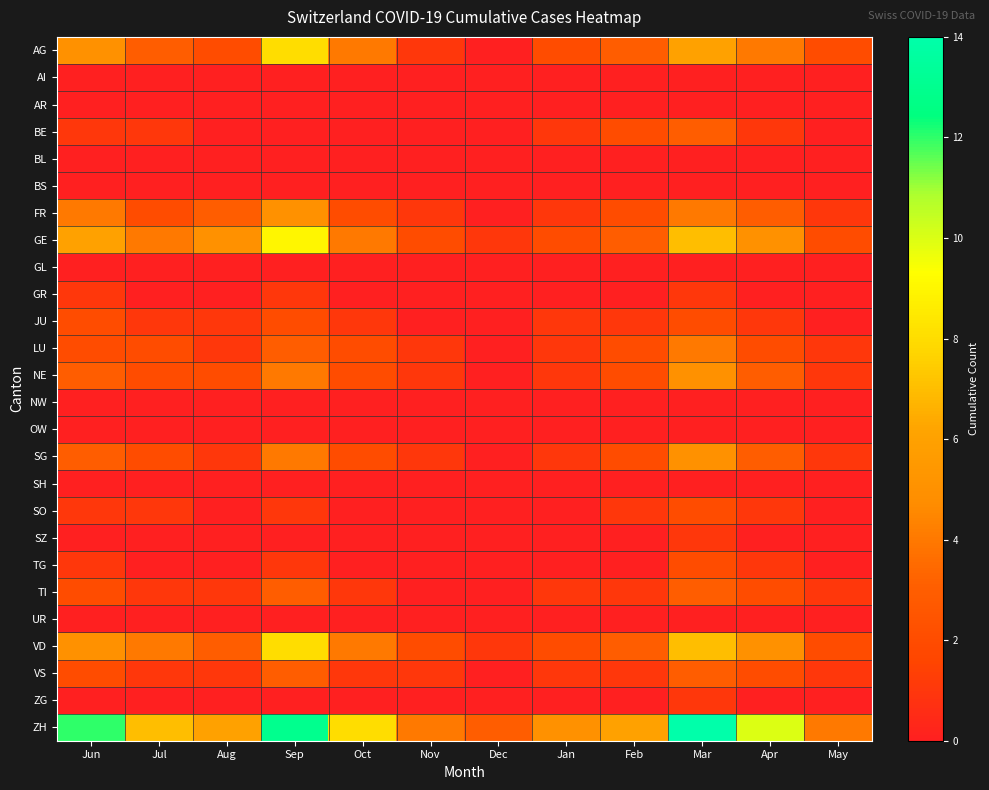

Which series has the largest range (max minus min)?

ZH